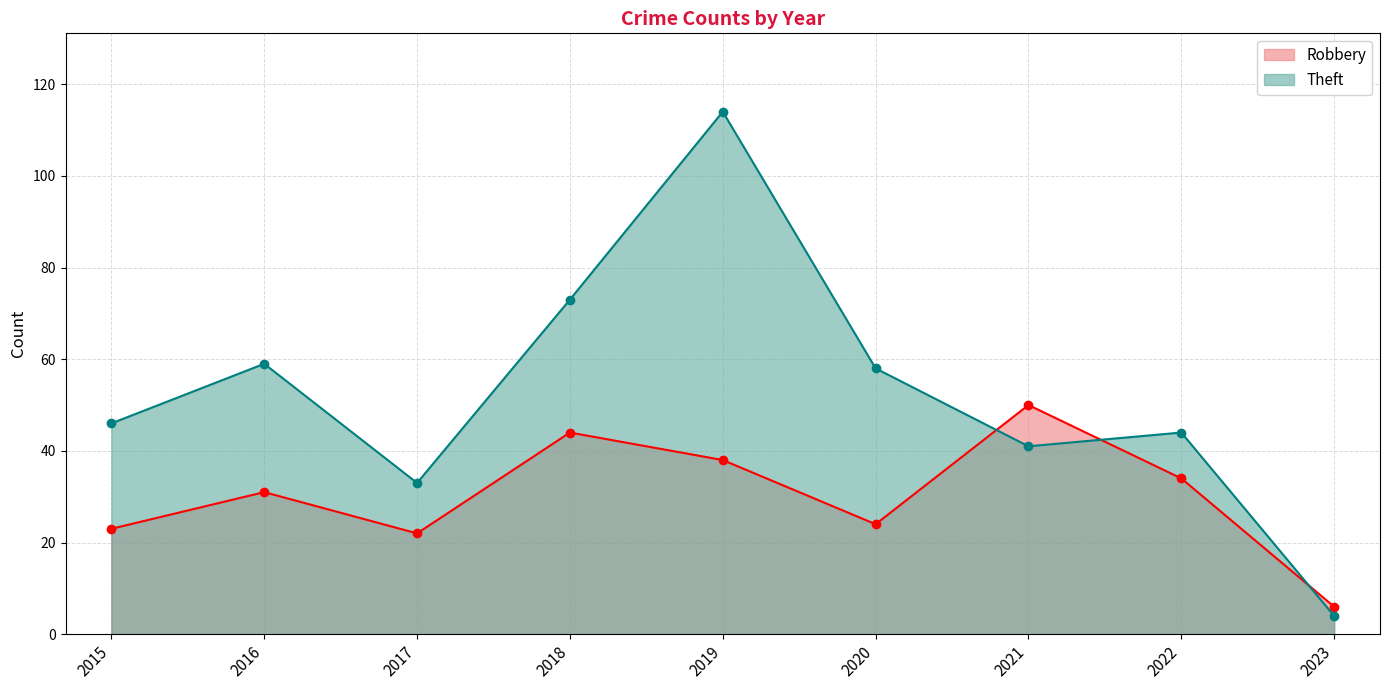

Is it true that Robbery equals 31 at 2016?

True